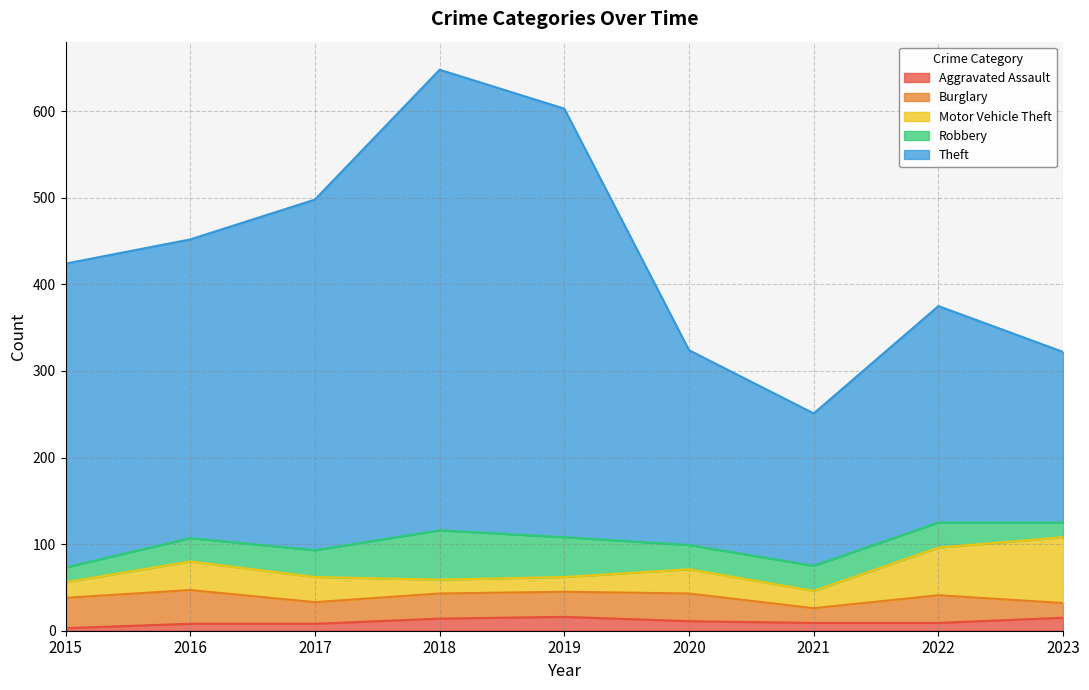

Reading left to right, list all the values displayed in this chart.

Aggravated Assault: 3	8	8	14	16	11	9	9	15
Burglary: 35	39	25	29	29	32	17	32	17
Motor Vehicle Theft: 18	33	29	16	17	28	20	55	76
Robbery: 17	27	31	57	46	28	29	29	17
Theft: 351	345	405	532	495	225	176	250	197